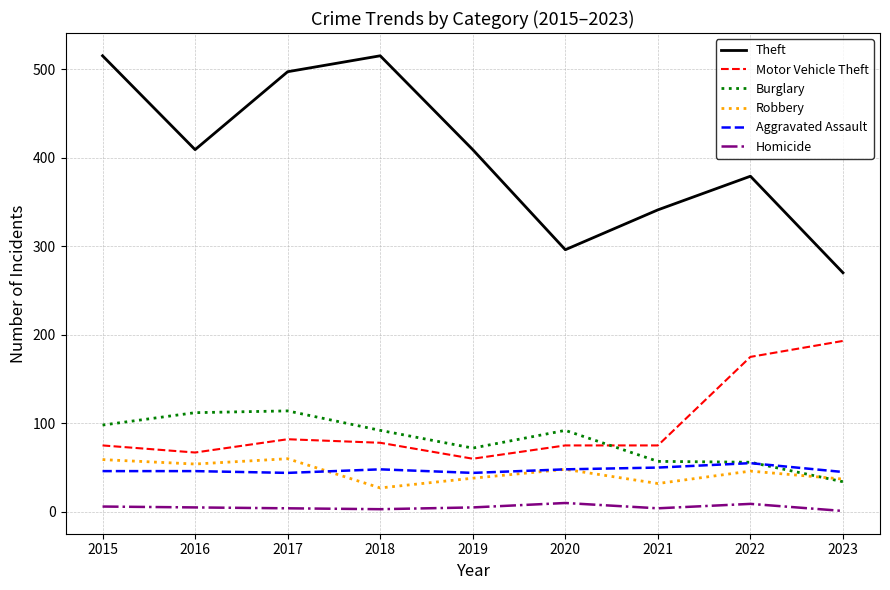

At how many categories does at least one series exceed 181?

9